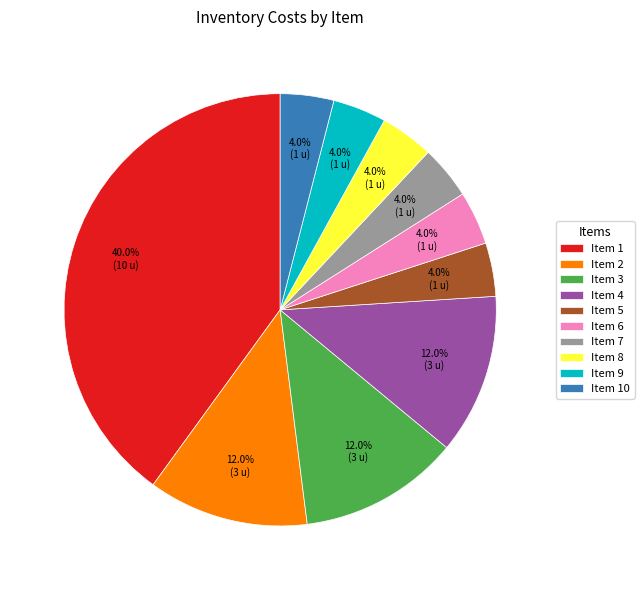

To the nearest percent, what is the average slice percentage?

10%